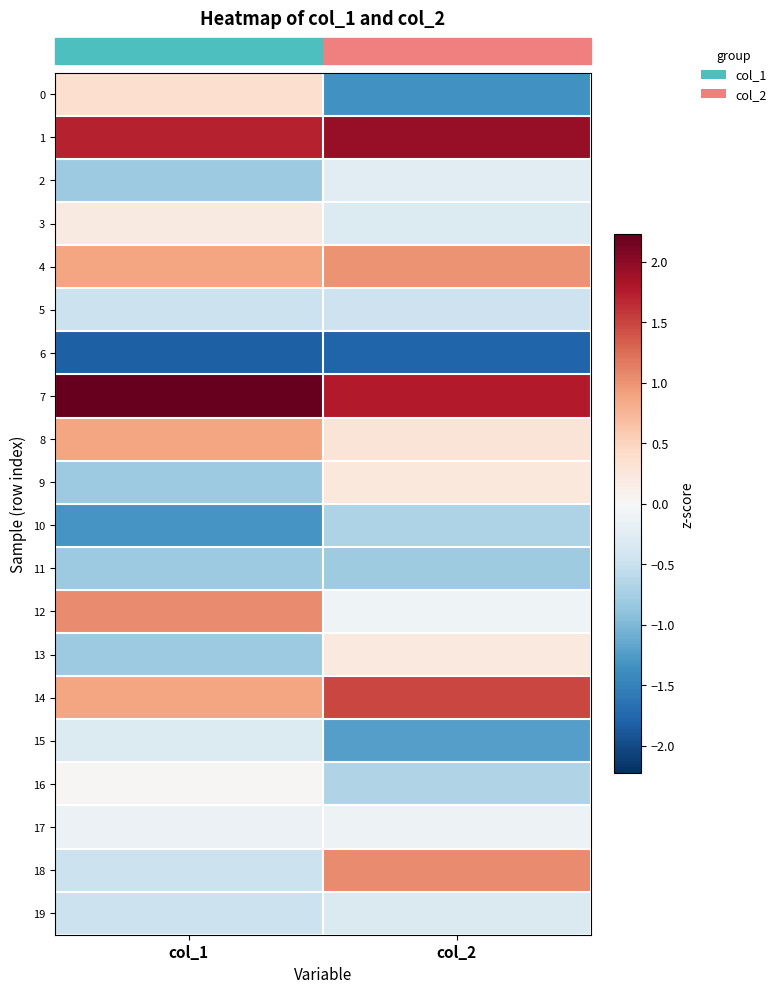

Reading left to right, extract all data points from this chart.

row_0: col_1=0.4	col_2=-1.4
row_1: col_1=1.7	col_2=1.9
row_2: col_1=-0.8	col_2=-0.2
row_3: col_1=0.2	col_2=-0.3
row_4: col_1=0.9	col_2=1.0
row_5: col_1=-0.5	col_2=-0.5
row_6: col_1=-1.8	col_2=-1.8
row_7: col_1=2.2	col_2=1.8
row_8: col_1=0.9	col_2=0.3
row_9: col_1=-0.8	col_2=0.2
row_10: col_1=-1.3	col_2=-0.7
row_11: col_1=-0.8	col_2=-0.8
row_12: col_1=1.0	col_2=-0.1
row_13: col_1=-0.8	col_2=0.2
row_14: col_1=0.9	col_2=1.5
row_15: col_1=-0.3	col_2=-1.2
row_16: col_1=0.0	col_2=-0.7
row_17: col_1=-0.1	col_2=-0.1
row_18: col_1=-0.5	col_2=1.1
row_19: col_1=-0.5	col_2=-0.3